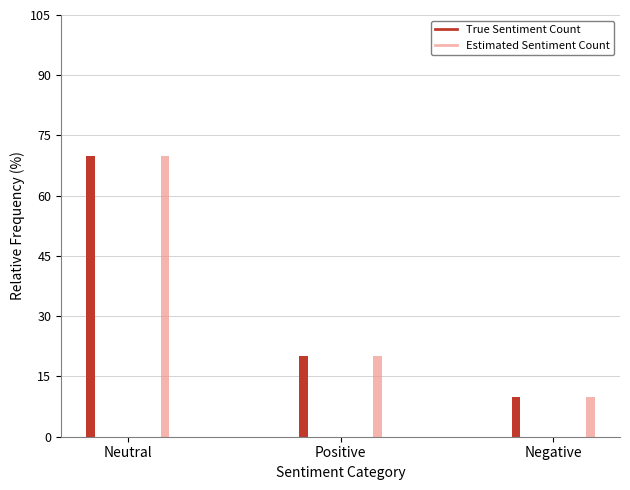

What is the label of the 2nd bar from the right?

Positive